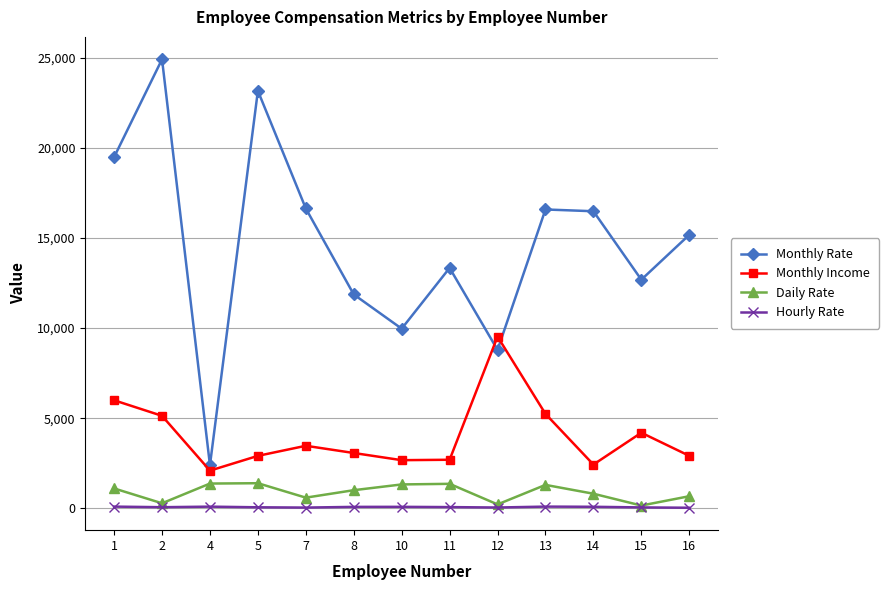

At which label does Hourly Rate first exceed 67?

1